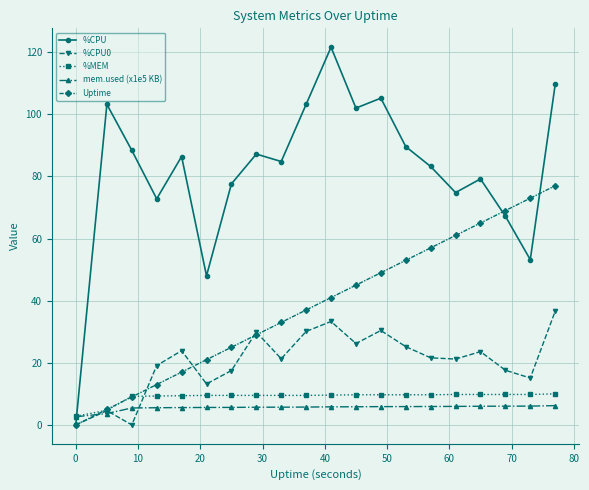

What is the value of the %MEM point at the 3rd from the left?

9.2